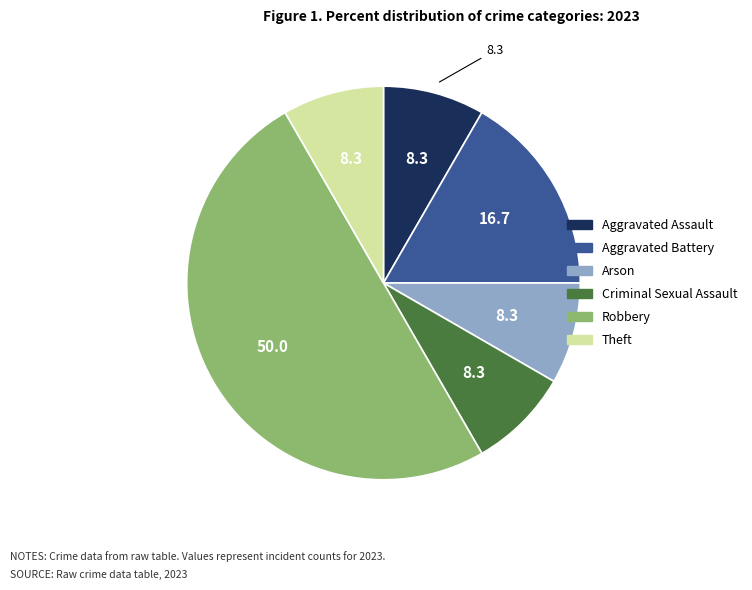

Do Theft and Aggravated Battery together represent more than half of the pie?

No